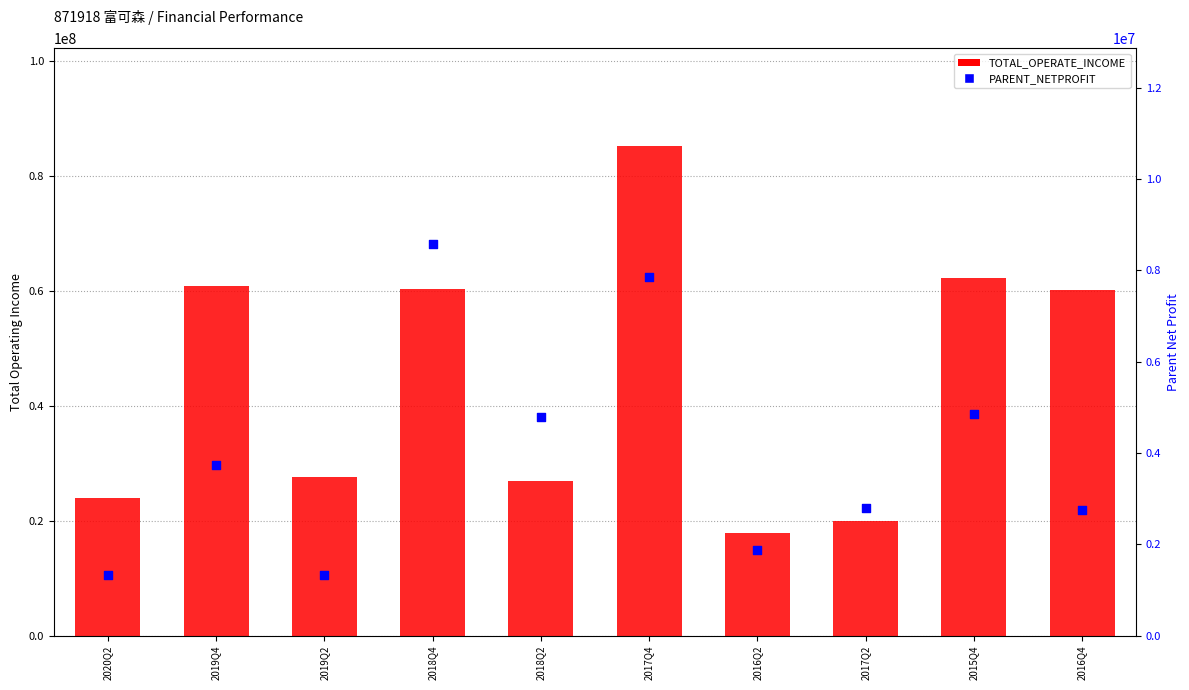

Which series reaches the minimum Y coordinate?

PARENT_NETPROFIT